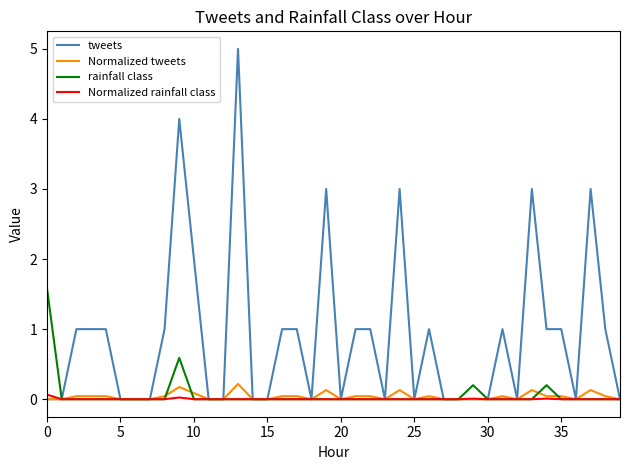

Which series has the largest range (max minus min)?

tweets